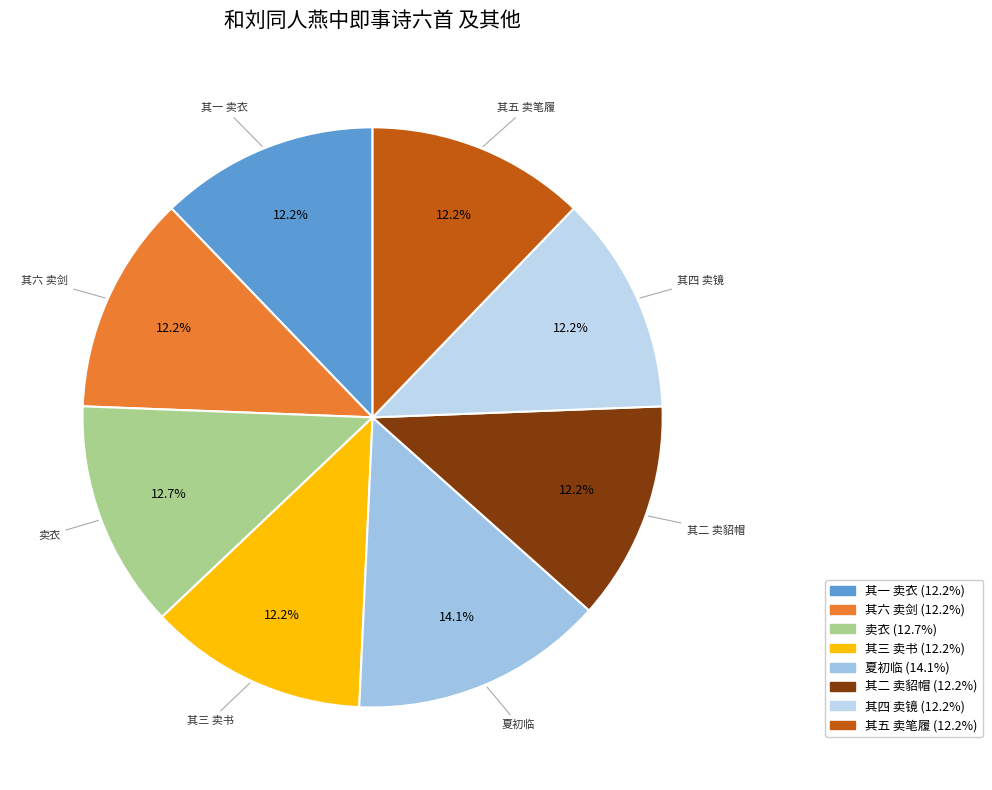

Is there any slice that represents more than half of the pie?

No